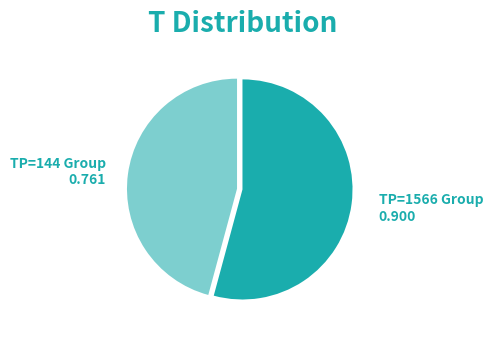

Does any single category account for the majority?

Yes